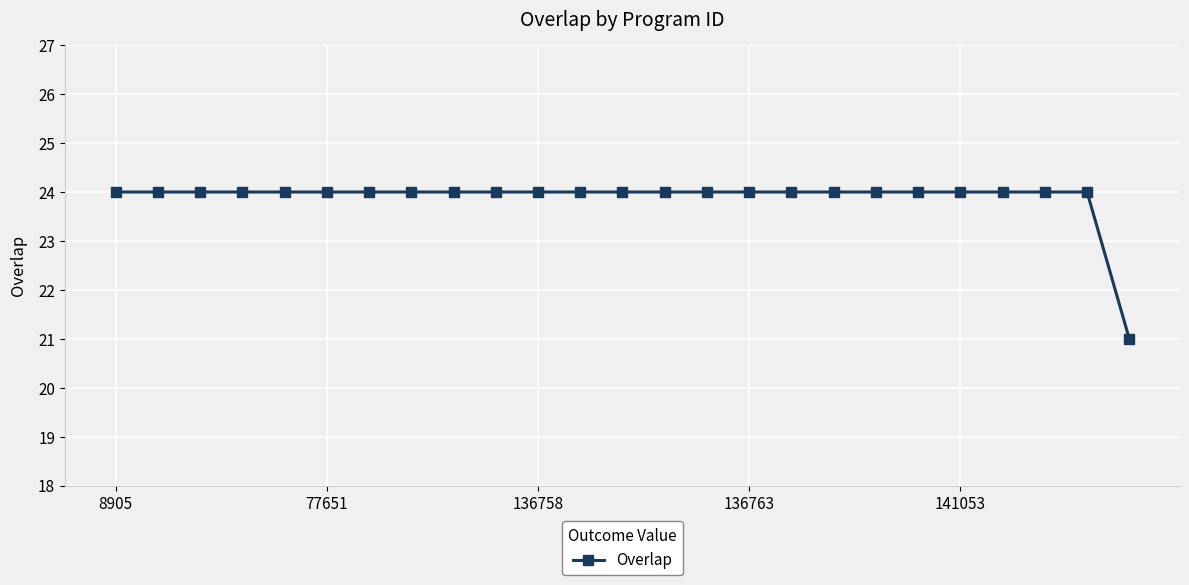

What is the difference between the second highest and minimum values?

3